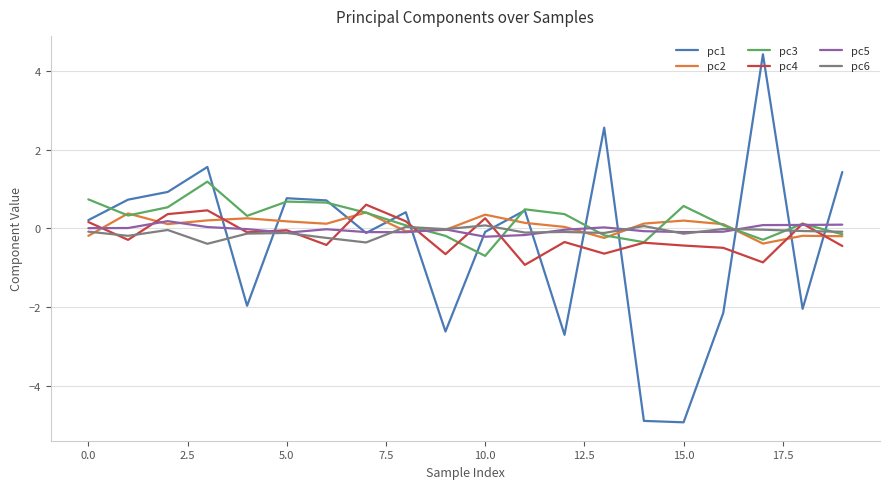

Which series has the largest range (max minus min)?

pc1